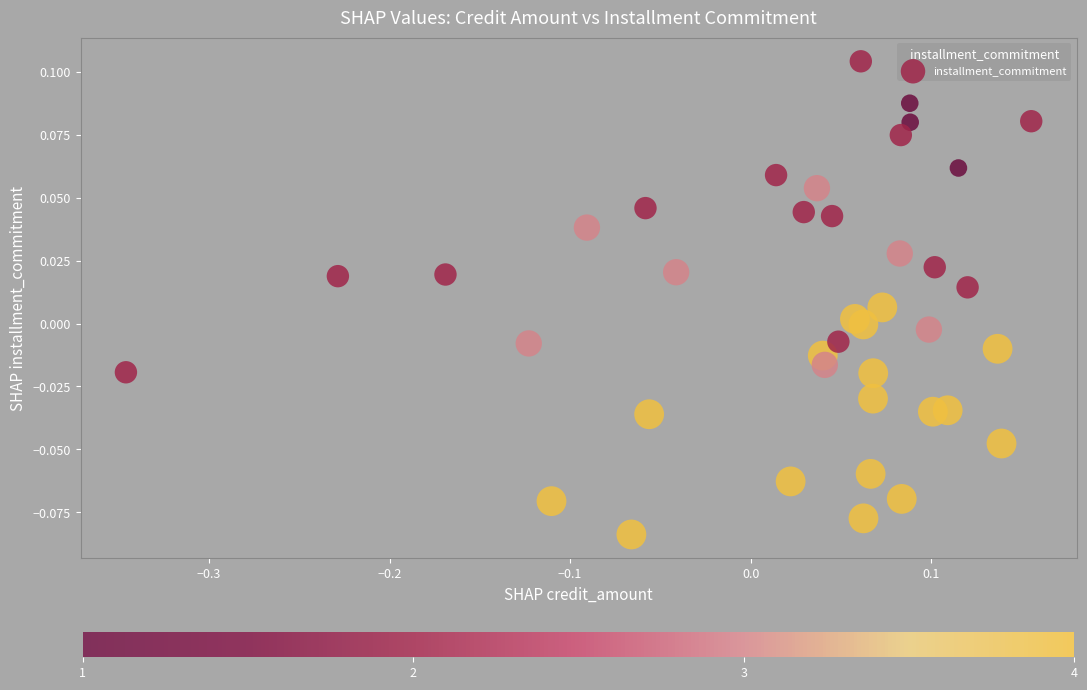

What is the range of X values (max minus min)?

0.5